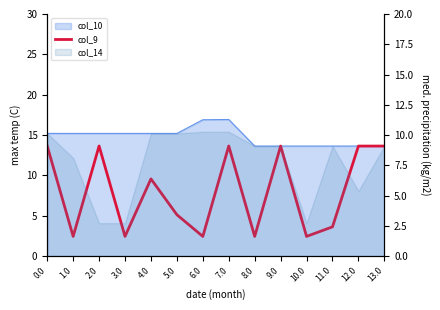

True or false: the data shows 2.4 at 1.0.

True